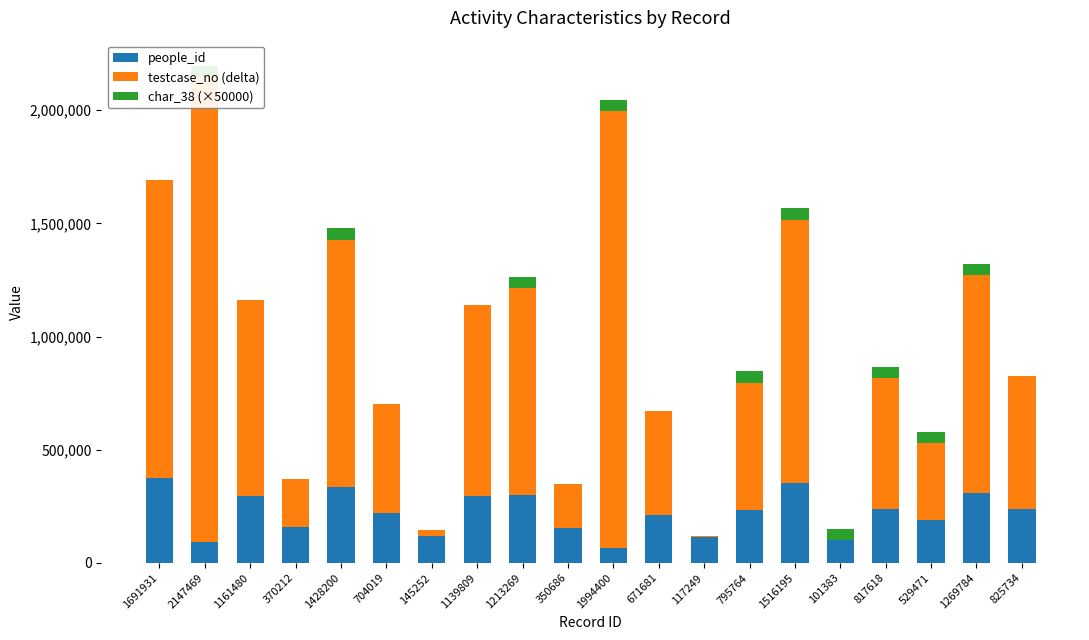

How many data points in people_id are above 234983?

9